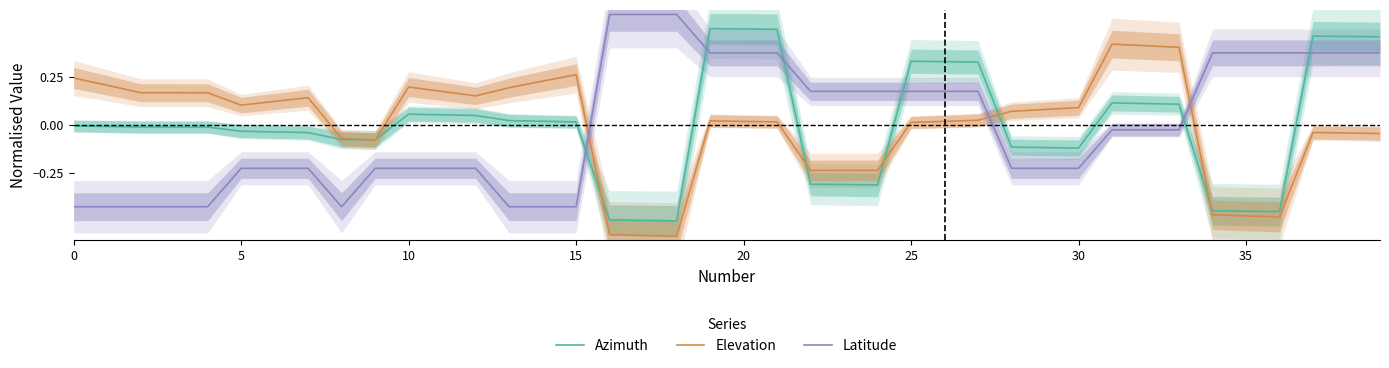

At how many categories does at least one series exceed 0?

38